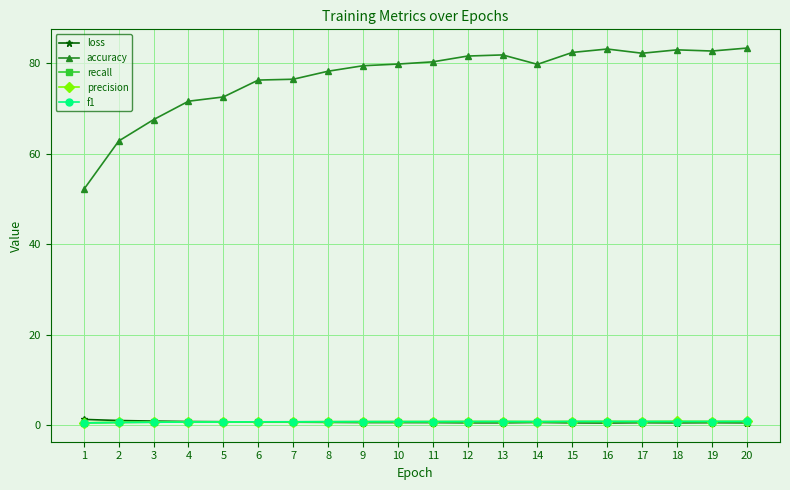

What is the difference between the highest and lowest values at 13?

81.2